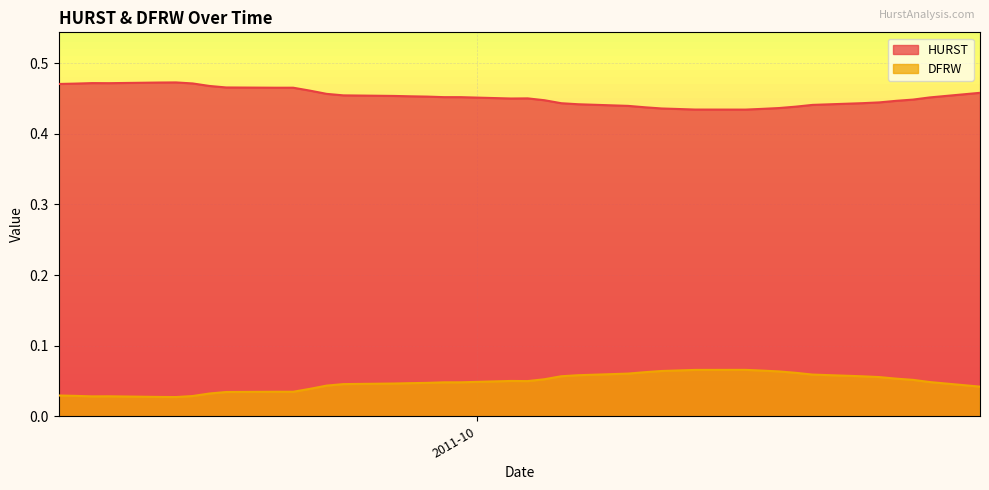

Count the number of data series in this chart.

2